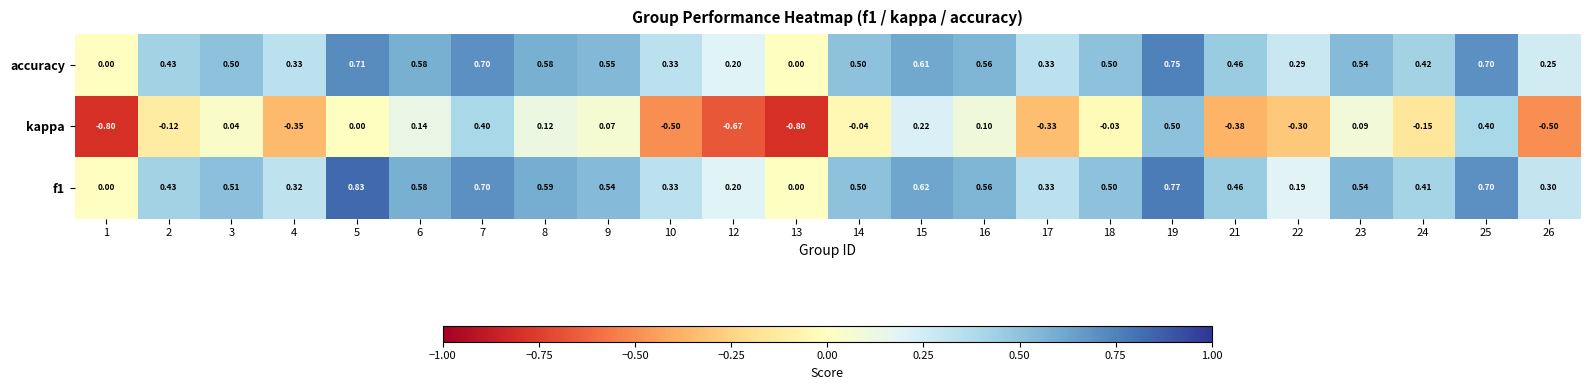

List the series in order of their peak value, lowest first.

kappa, accuracy, f1